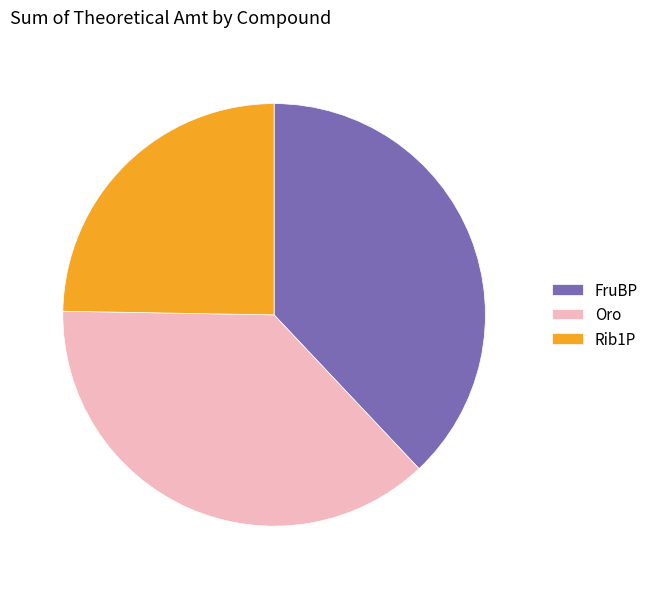

True or false: FruBP accounts for 38% of the total.

True